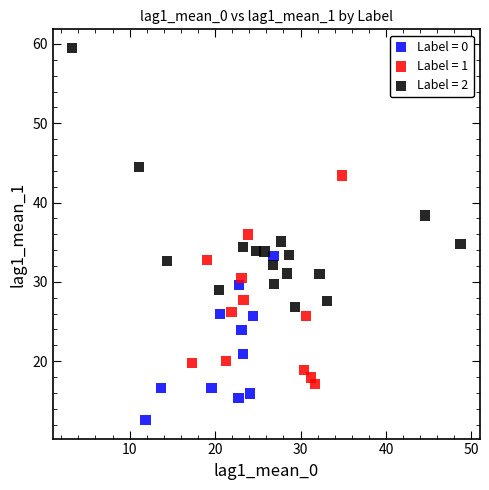

What are all the series names shown in the legend?

Label = 0, Label = 1, Label = 2